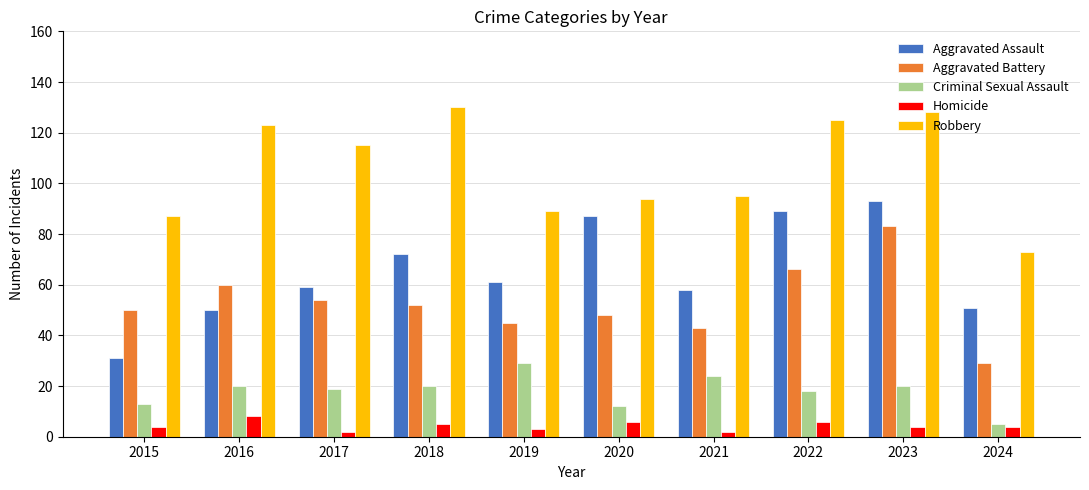

The Robbery series shows 73 at 2024. True or false?

True